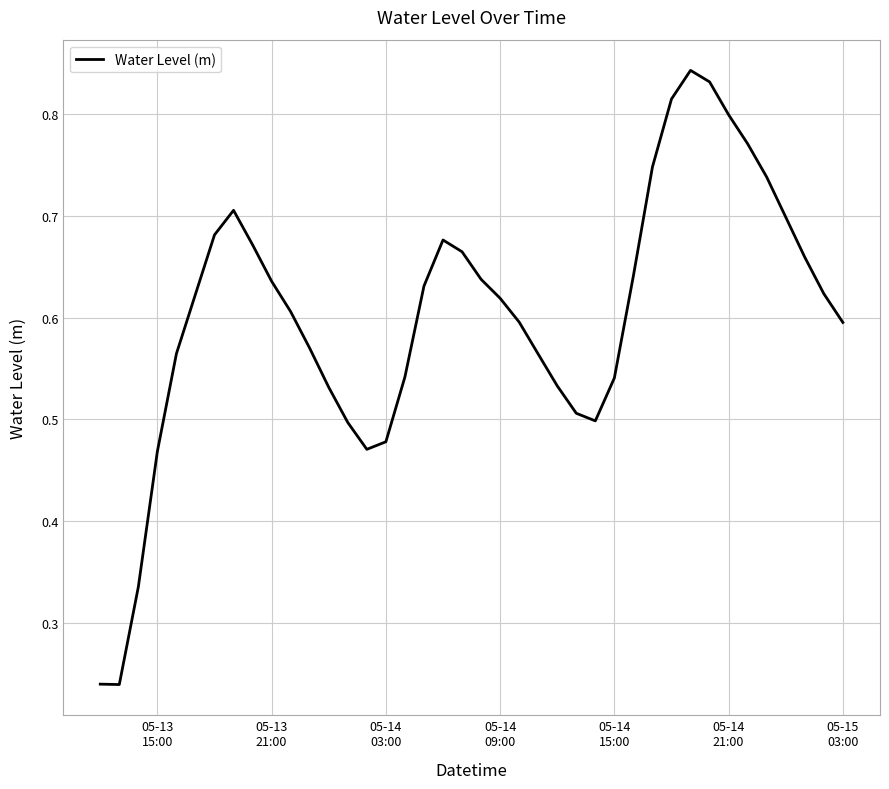

How many interior local peaks (higher than both neighbors) does the data have?

3